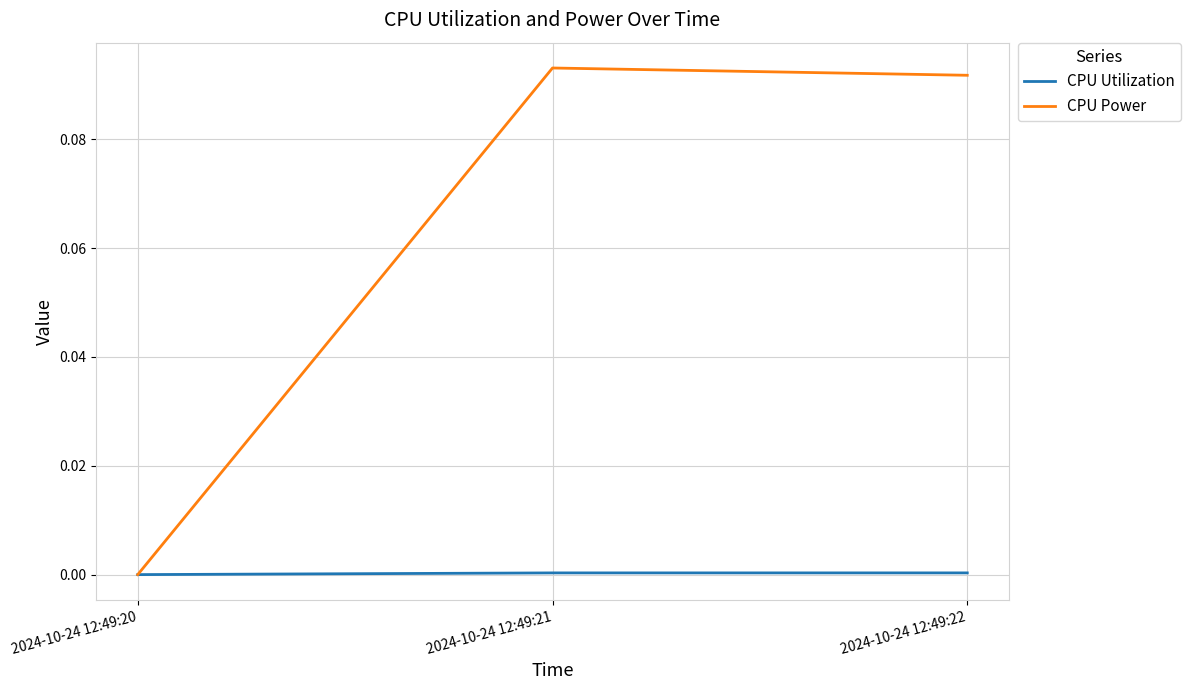

Which series changed the most between 2024-10-24 12:49:20 and 2024-10-24 12:49:22?

CPU Power